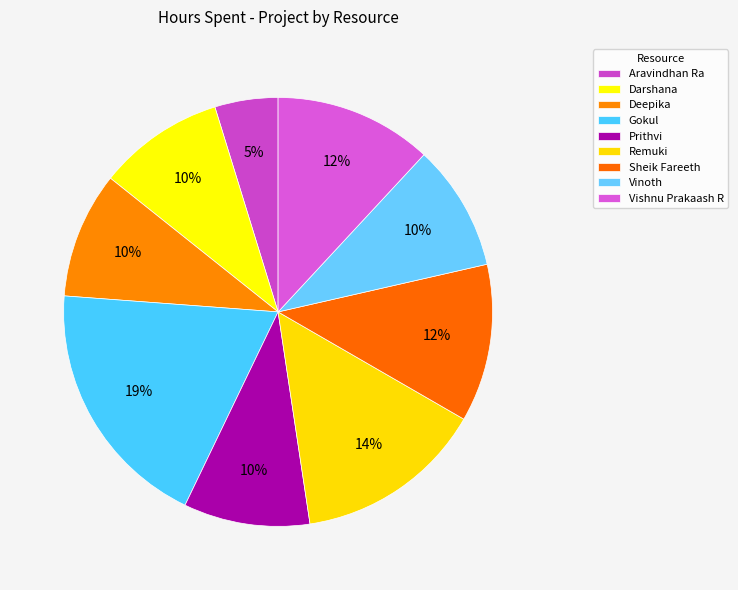

Count the number of slices in the pie.

9